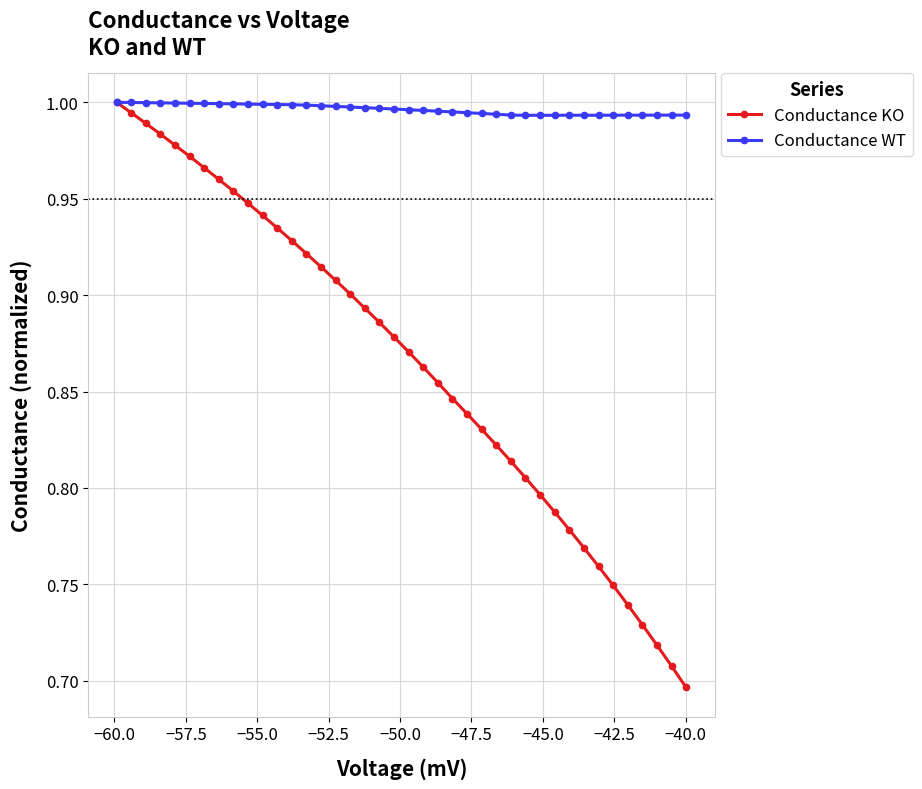

Which series has the widest spread of values?

Conductance KO